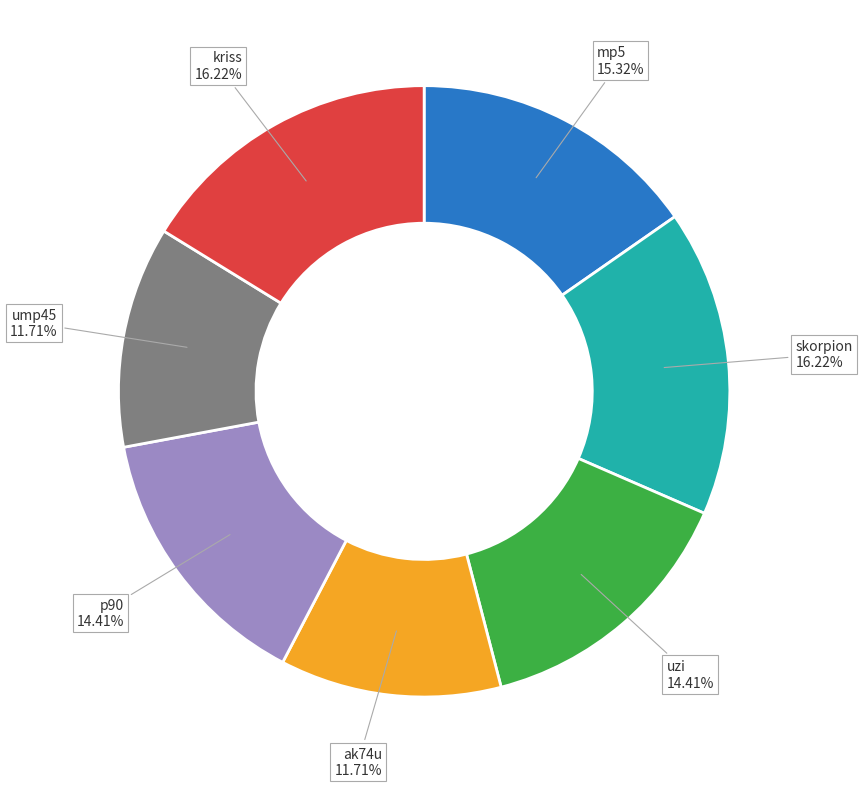

To the nearest percent, what is the difference between the largest and smallest slice percentages?

5%